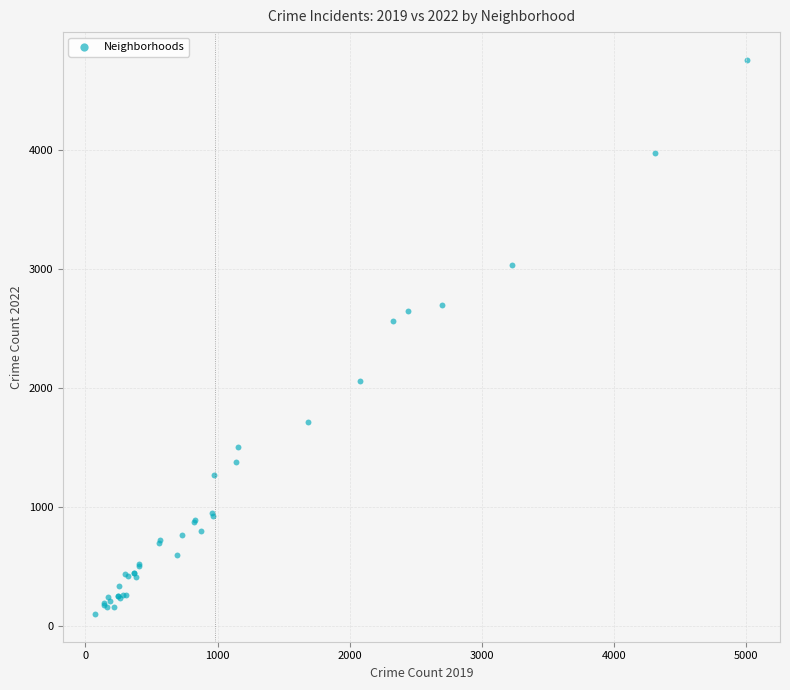

What Y value in the scatter plot is closest to 2431?

2567